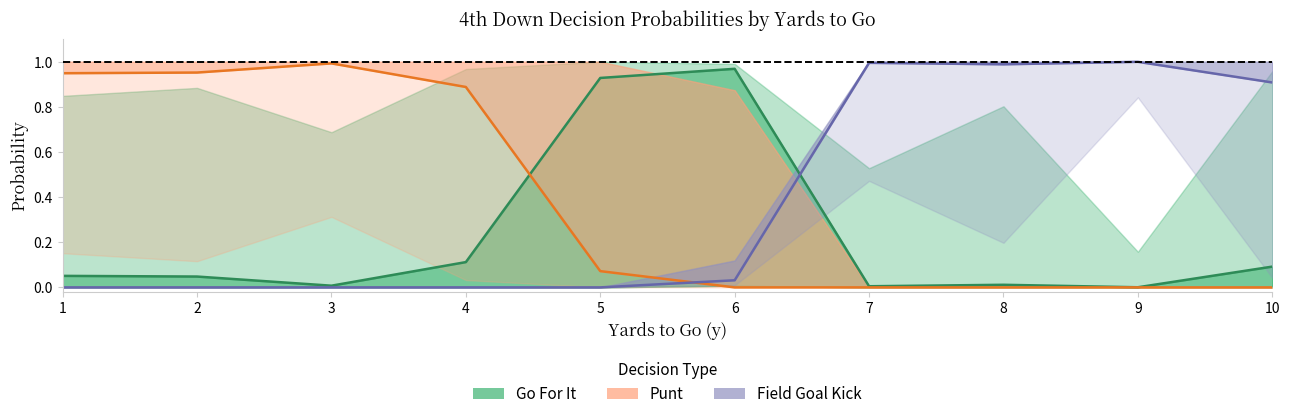

Is it true that Go For It equals 0.0 at 9?

False